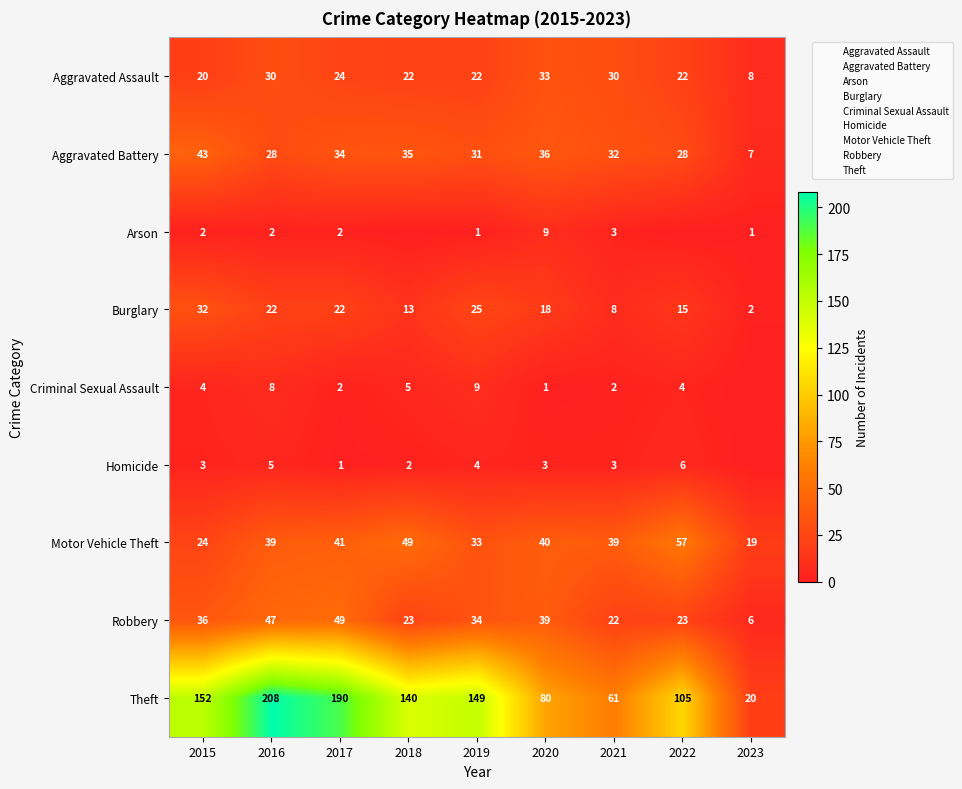

At which category is the sum across all series the highest?

2016